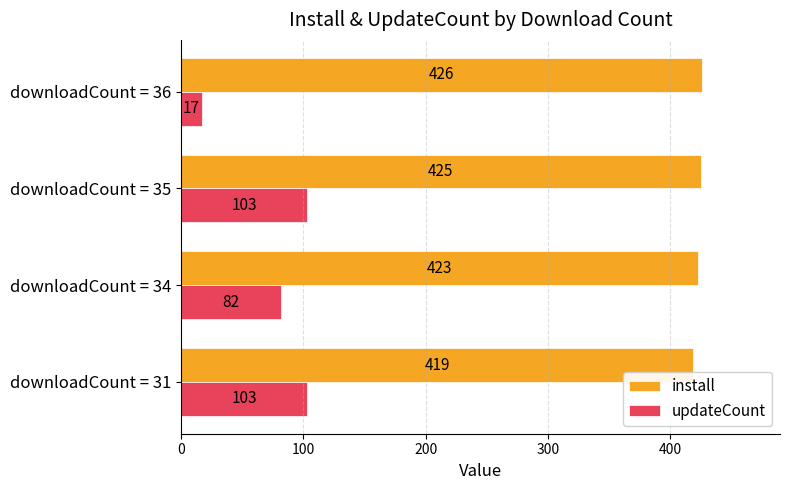

The value of install at downloadCount = 35 is 200. True or false?

False